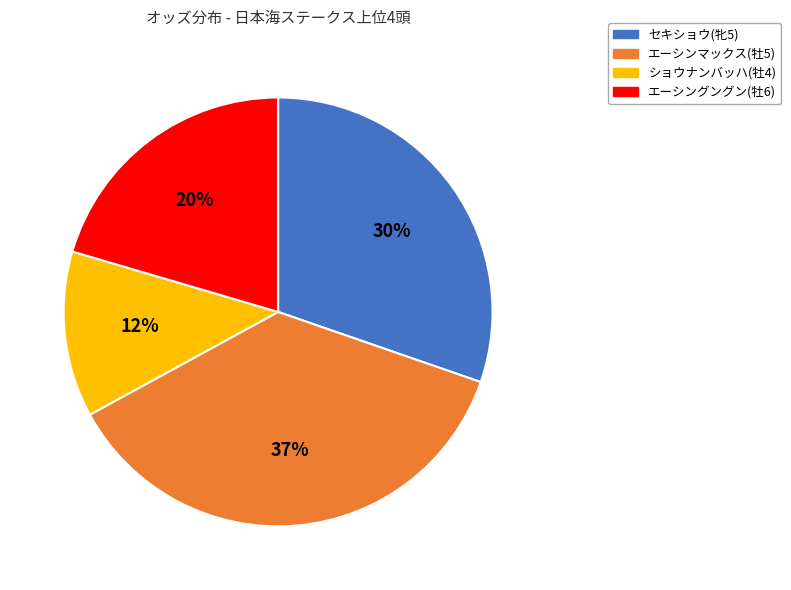

The エーシングングン(牡6) slice represents 32% of the pie. True or false?

False